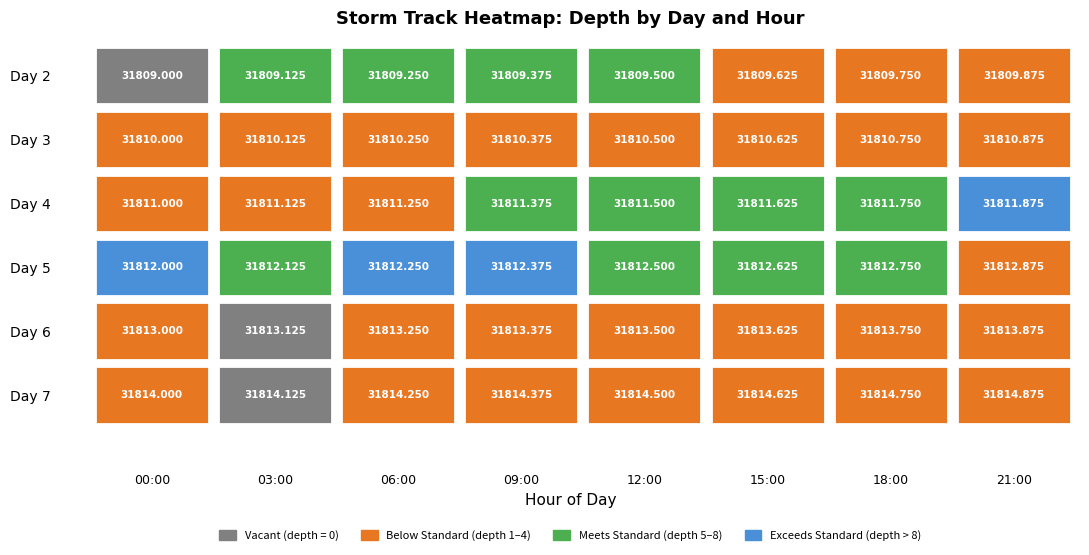

How many data points does each series have?

8